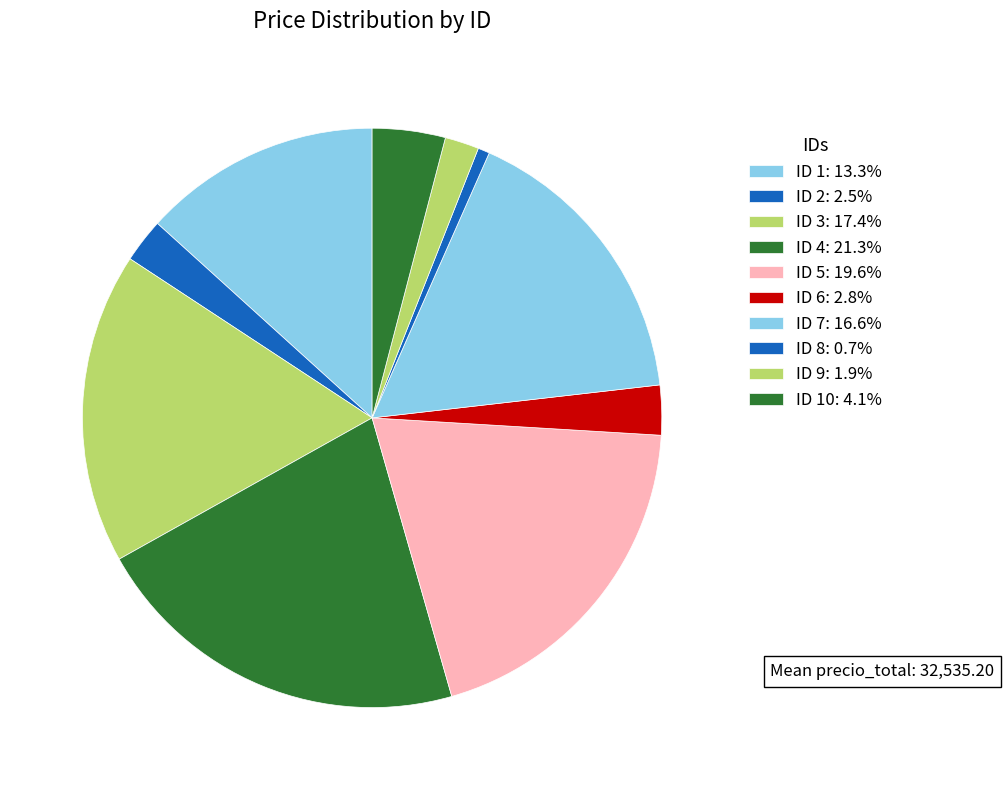

How many slices are in this pie chart?

10